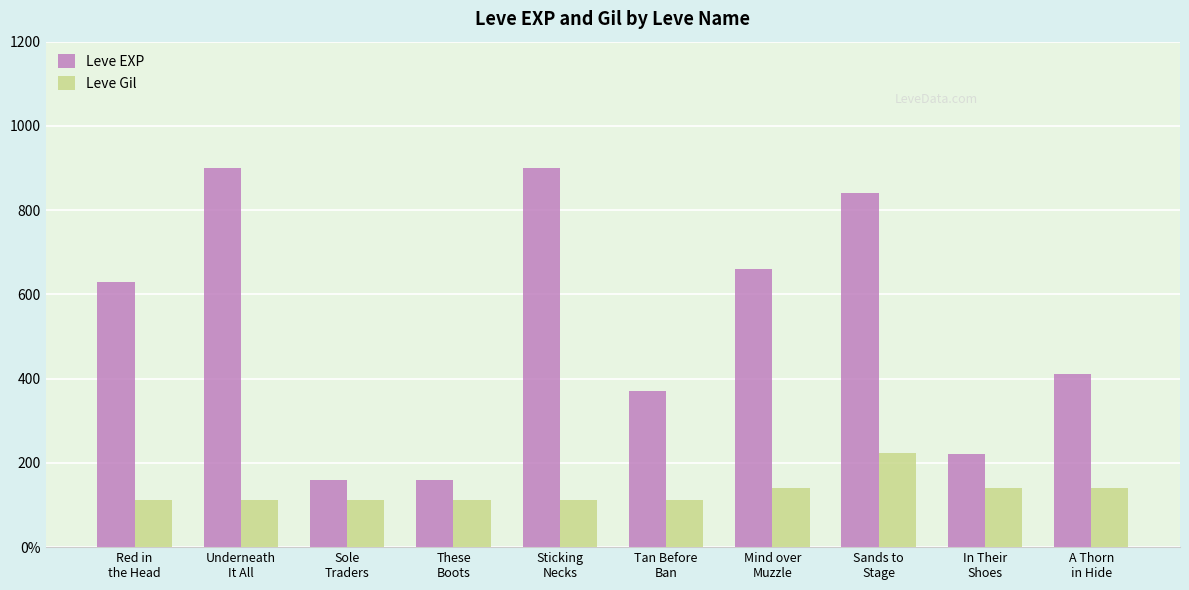

Are the bars horizontal?

No